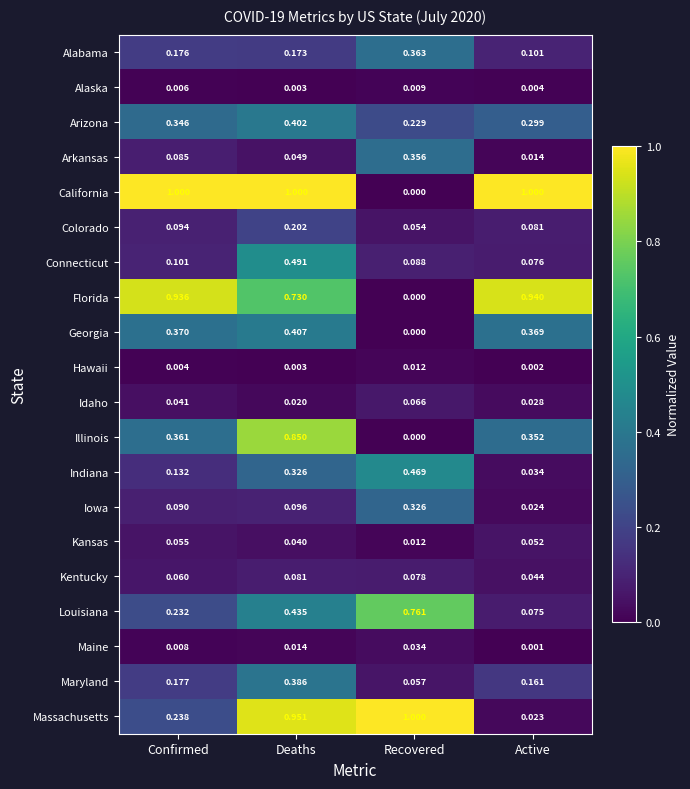

At Confirmed, list the series in order from smallest to largest.

Hawaii, Alaska, Maine, Idaho, Kansas, Kentucky, Arkansas, Iowa, Colorado, Connecticut, Indiana, Alabama, Maryland, Louisiana, Massachusetts, Arizona, Illinois, Georgia, Florida, California